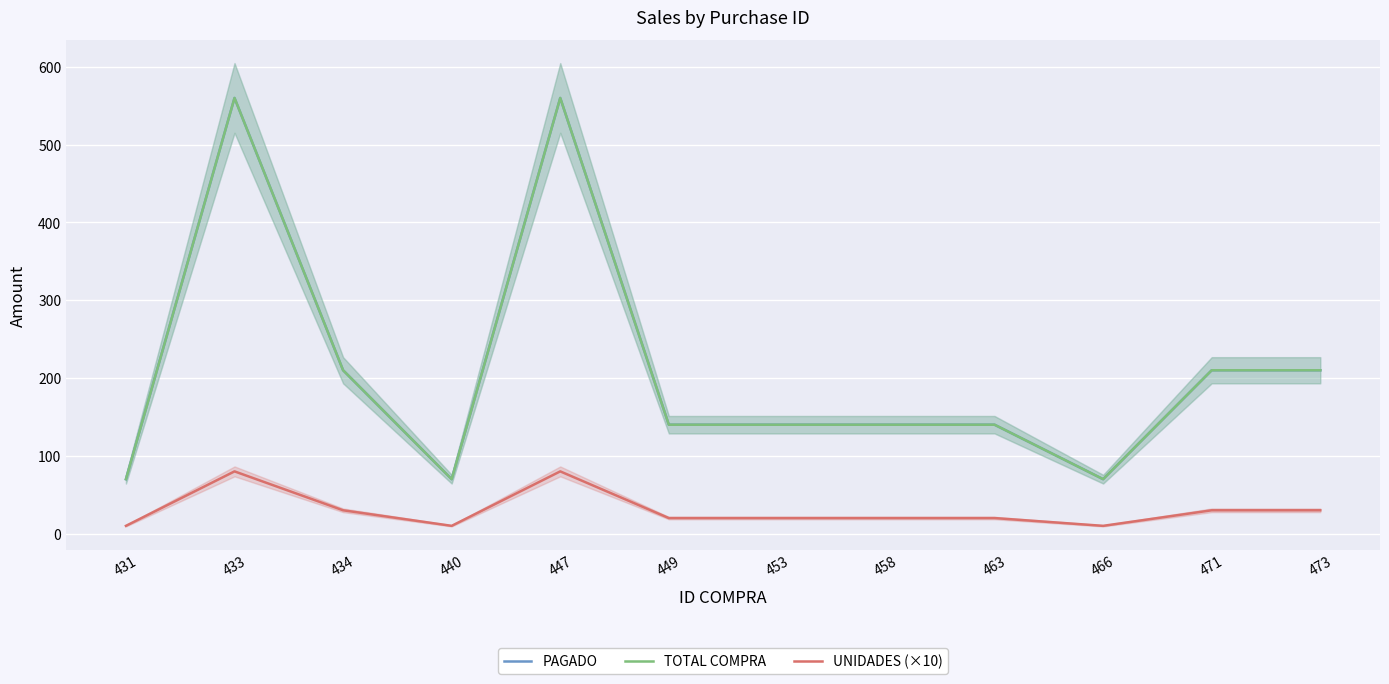

Where is the first local minimum for PAGADO?

440